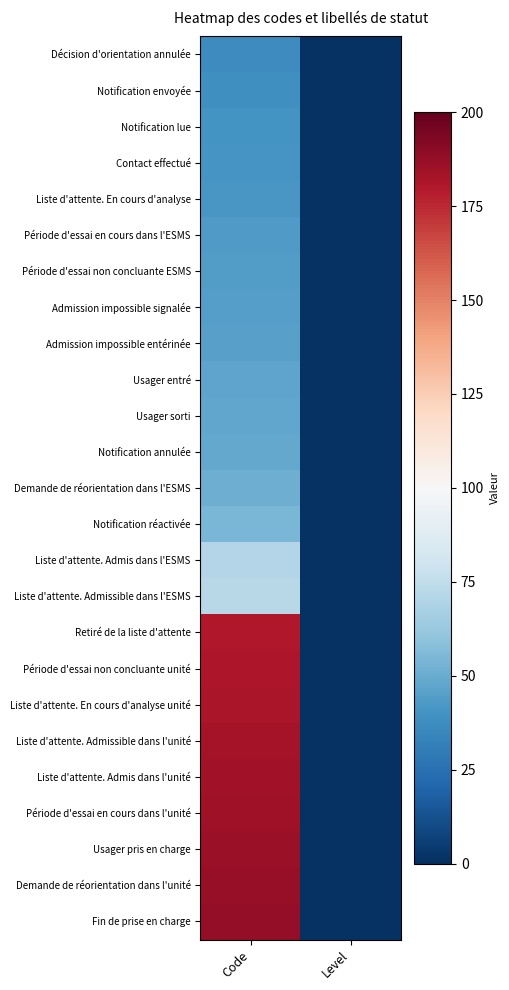

Reading right to left, list all the values displayed in this chart.

Décision d'orientation annulée: Level=1	Code=37
Notification envoyée: Level=1	Code=39
Notification lue: Level=1	Code=40
Contact effectué: Level=1	Code=41
Liste d'attente. En cours d'analyse: Level=1	Code=42
Période d'essai en cours dans l'ESMS: Level=1	Code=43
Période d'essai non concluante ESMS: Level=1	Code=44
Admission impossible signalée: Level=1	Code=45
Admission impossible entérinée: Level=1	Code=46
Usager entré: Level=1	Code=47
Usager sorti: Level=1	Code=48
Notification annulée: Level=1	Code=49
Demande de réorientation dans l'ESMS: Level=1	Code=51
Notification réactivée: Level=1	Code=54
Liste d'attente. Admis dans l'ESMS: Level=1	Code=71
Liste d'attente. Admissible dans l'ESMS: Level=1	Code=72
Retiré de la liste d'attente: Level=1	Code=180
Période d'essai non concluante unité: Level=1	Code=181
Liste d'attente. En cours d'analyse unité: Level=1	Code=182
Liste d'attente. Admissible dans l'unité: Level=1	Code=183
Liste d'attente. Admis dans l'unité: Level=1	Code=184
Période d'essai en cours dans l'unité: Level=1	Code=185
Usager pris en charge: Level=1	Code=186
Demande de réorientation dans l'unité: Level=1	Code=187
Fin de prise en charge: Level=1	Code=188